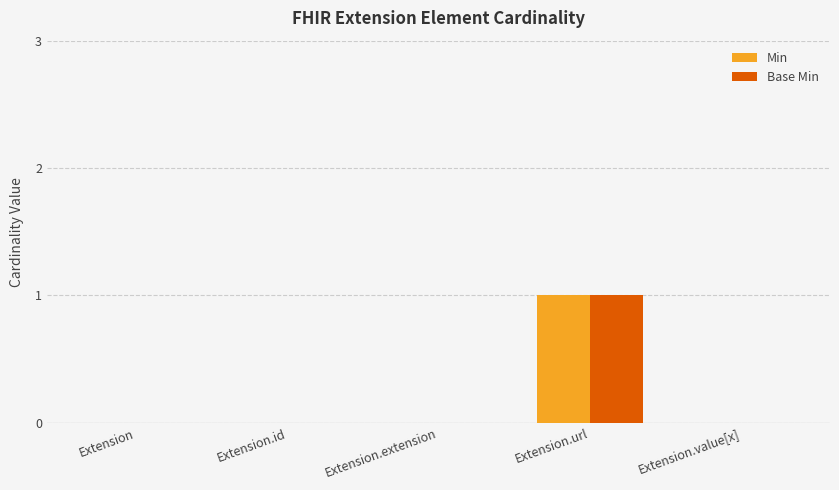

At which category is the sum across all series the highest?

Extension.url